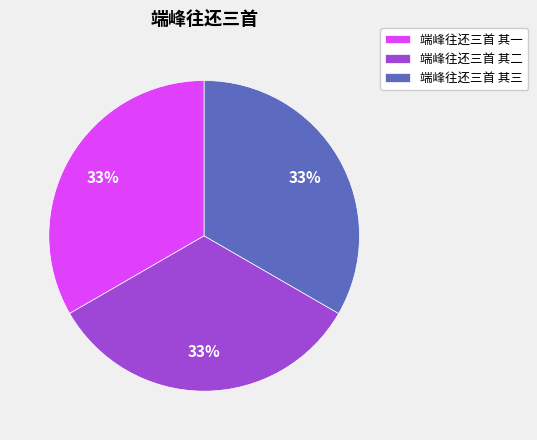

Count the number of slices in the pie.

3